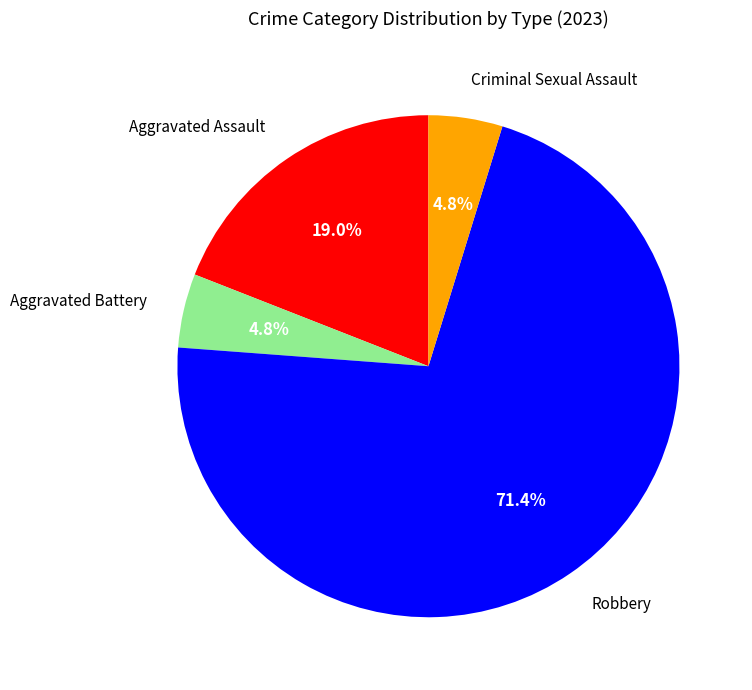

Is there any slice that represents more than half of the pie?

Yes